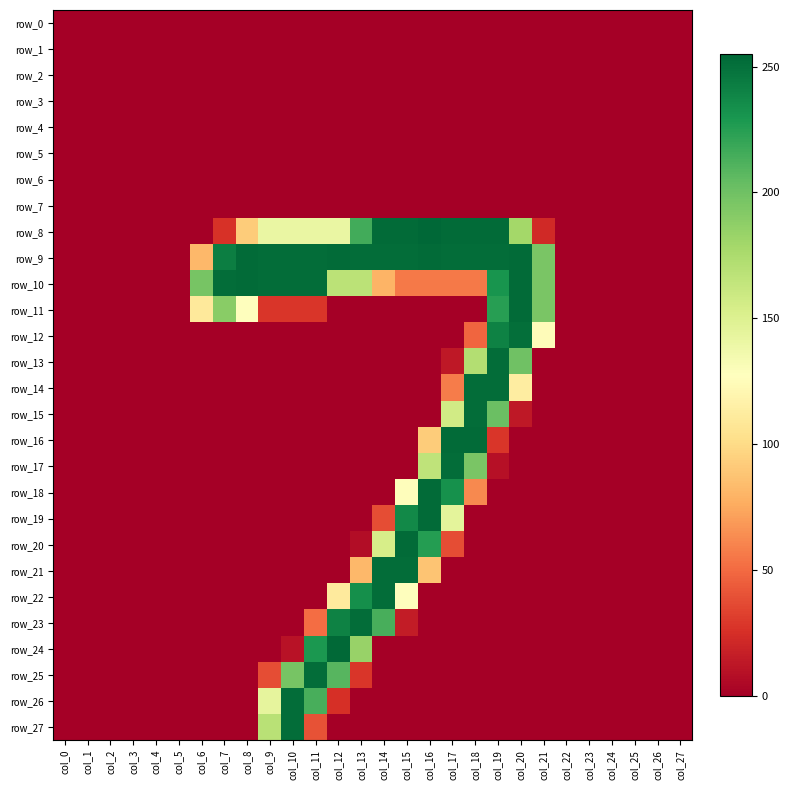

What is the approximate value of row_9 at col_12, to the nearest 50?

250